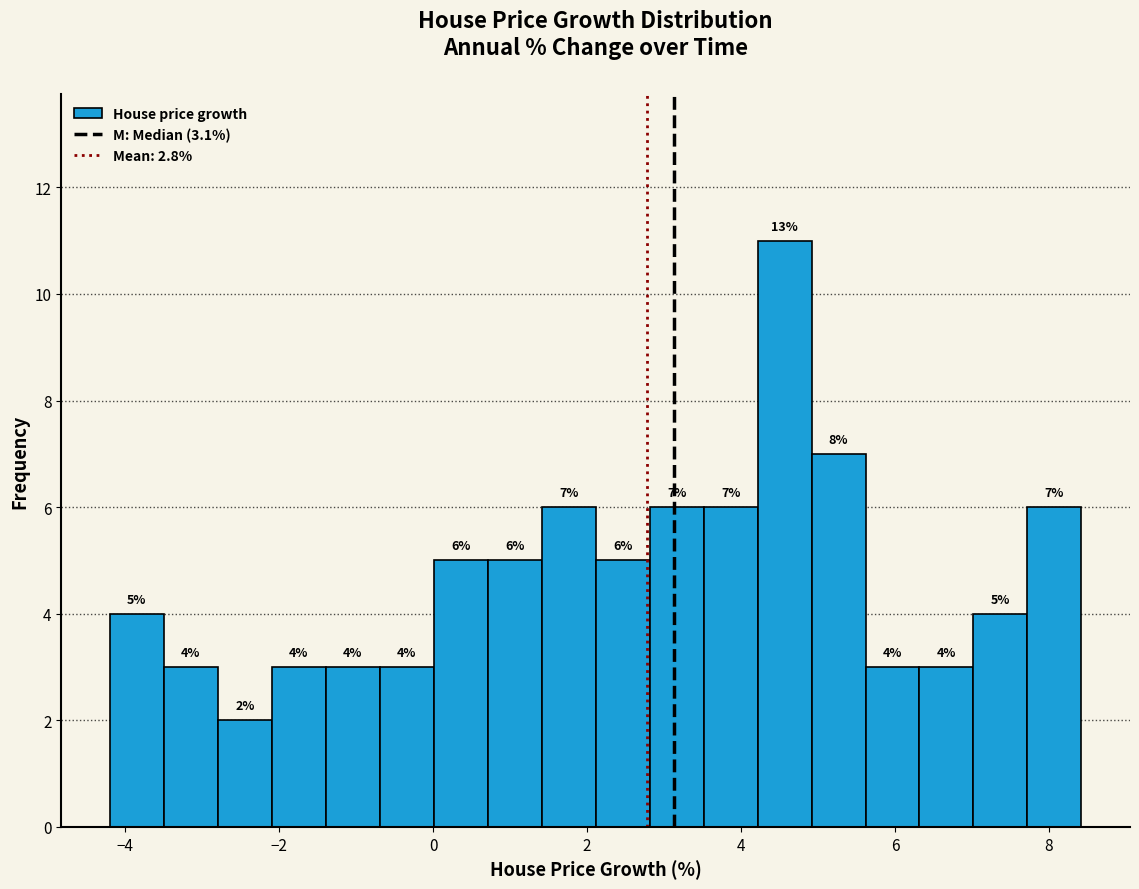

Read against the x-axis, roughly where is the centre of the tallest bar?

4.6